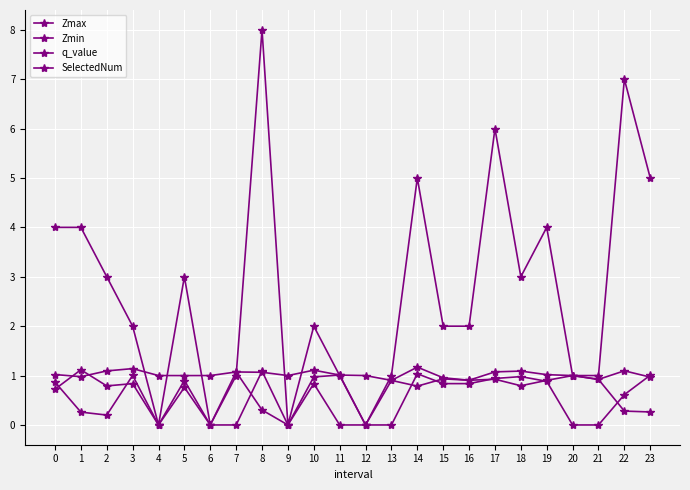

At which label does Zmin reach its minimum?

4